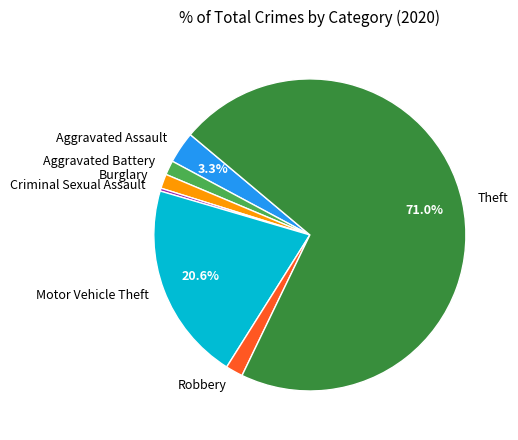

To the nearest percent, what is the average slice percentage?

14%